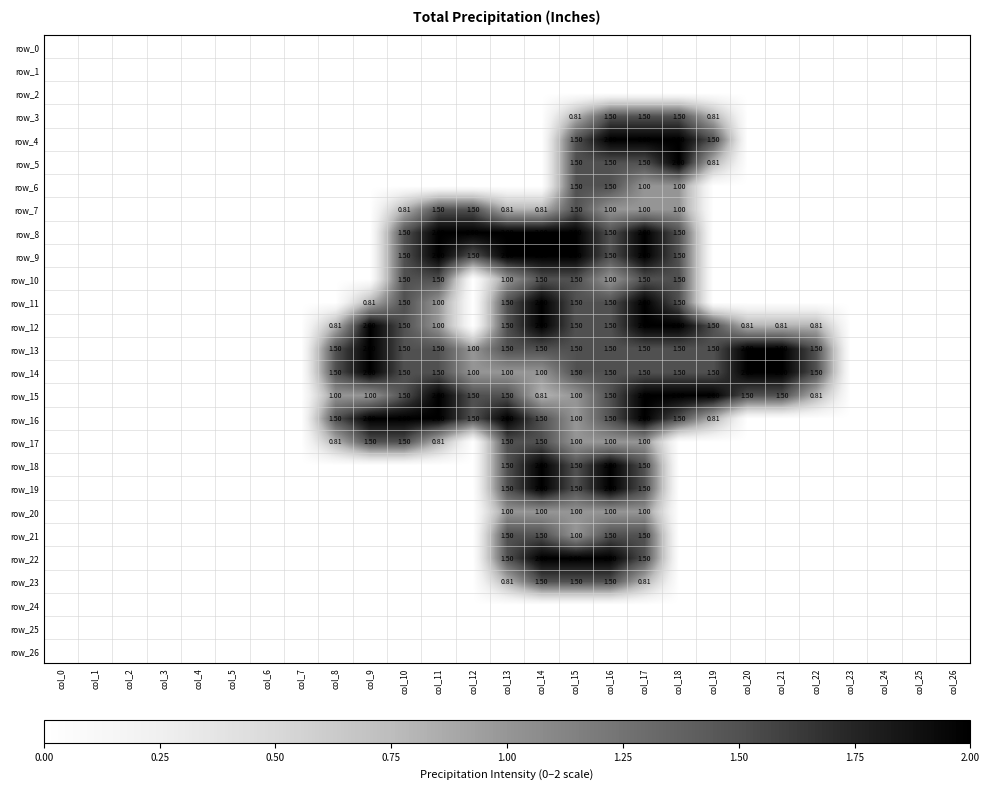

What is the average value of the row_9 series?

0.6